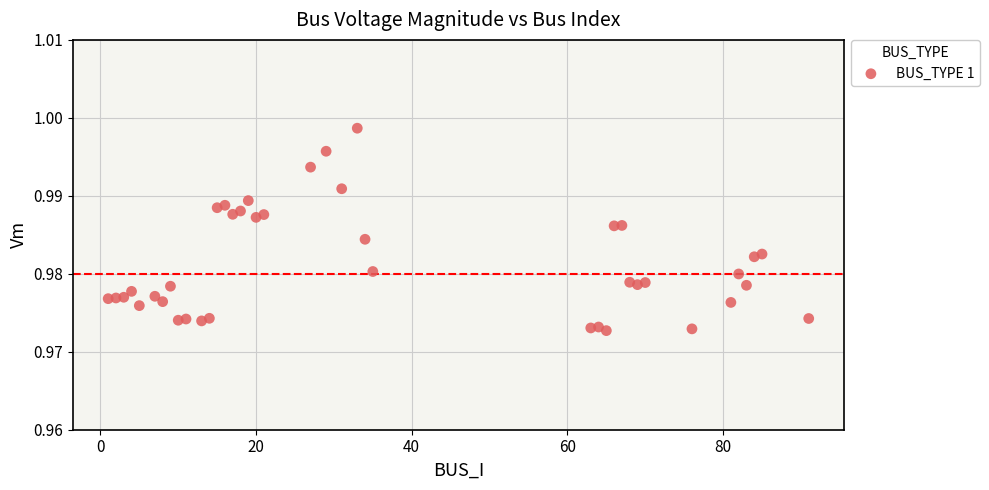

What is the range of X values (max minus min)?

90.0